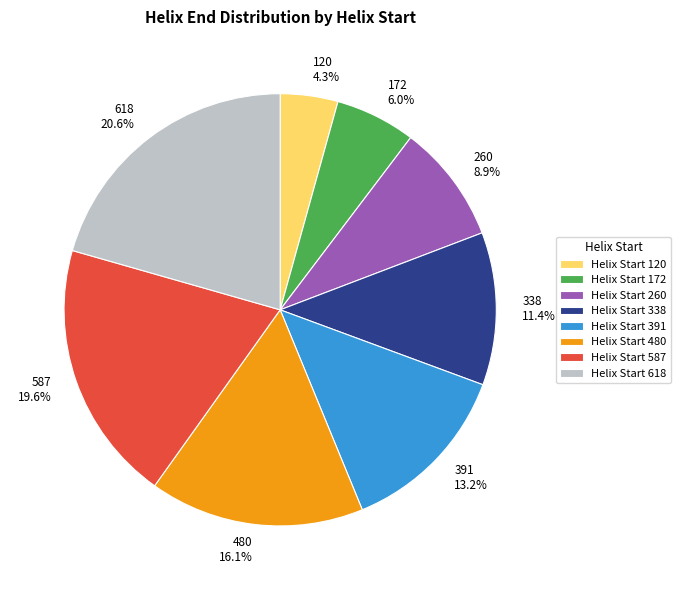

What is the largest slice in the pie chart?

618